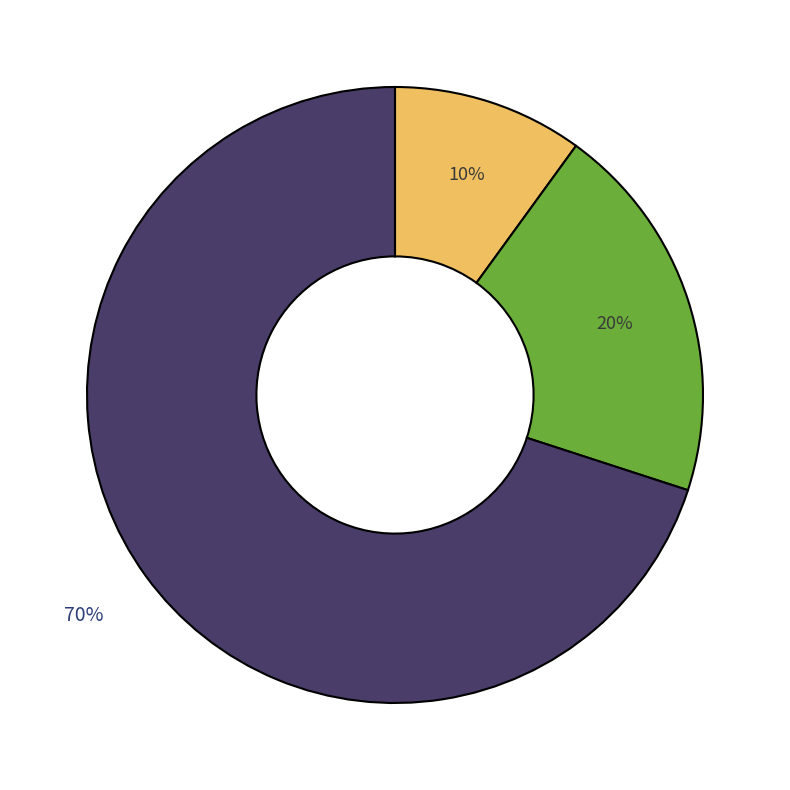

To the nearest percent, what is the average slice percentage?

33%